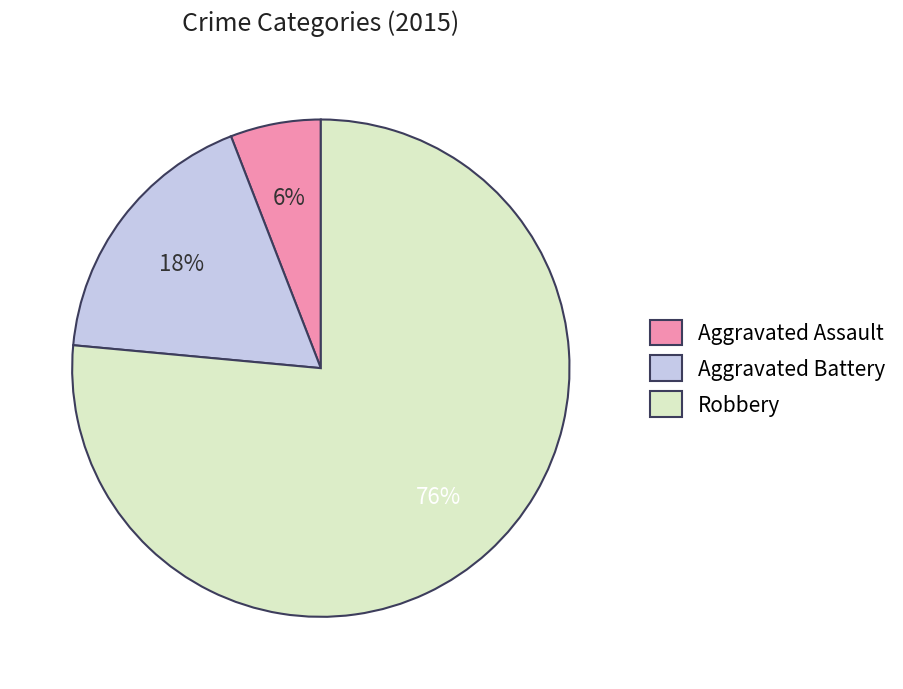

Rank the categories by value from highest to lowest.

Robbery, Aggravated Battery, Aggravated Assault